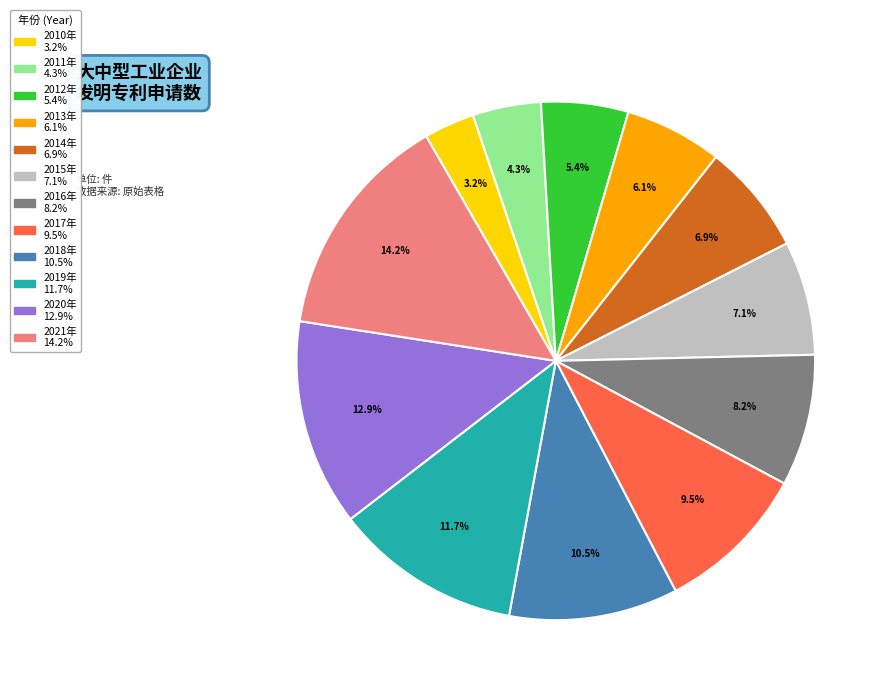

Which category has the biggest portion of the pie?

2021年